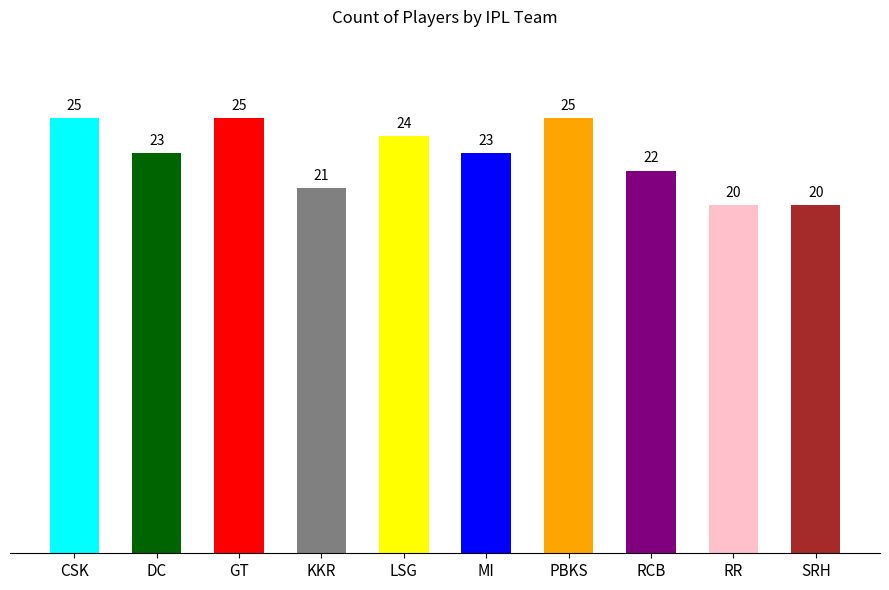

Where does the data first go above 23?

CSK